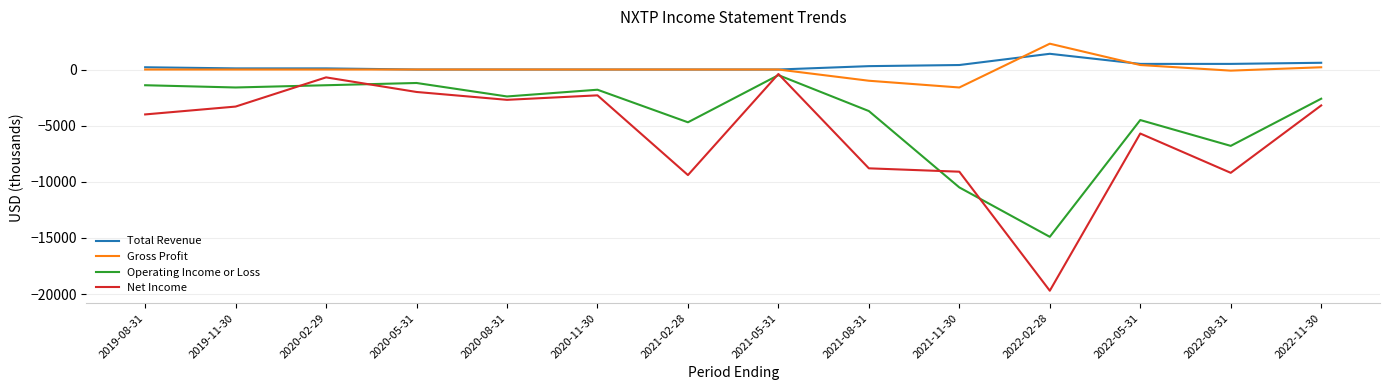

What is the difference between the Net Income values at 2020-11-30 and 2021-08-31?

6500